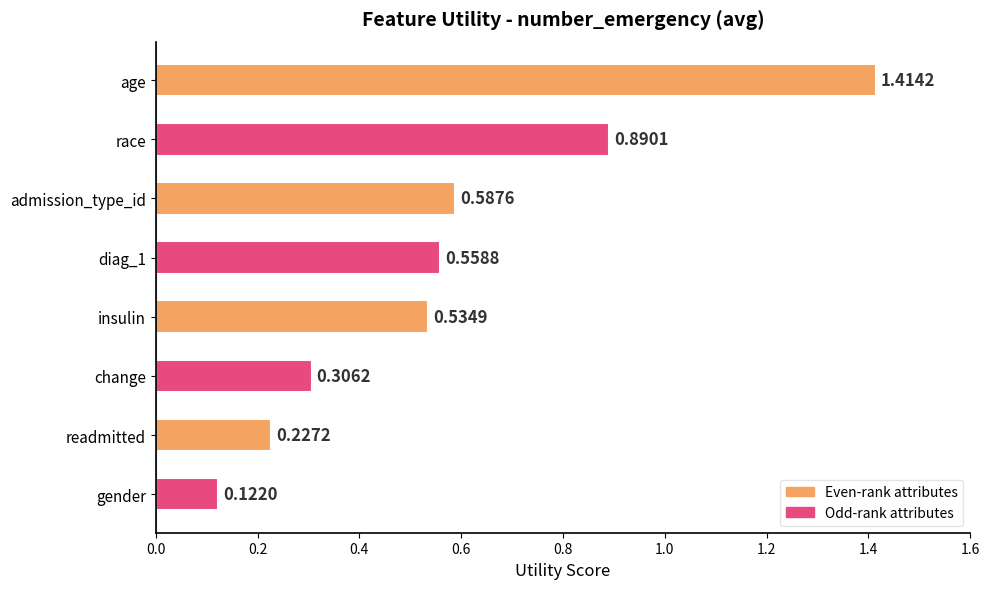

What is the sum of the values at insulin and change?

0.8